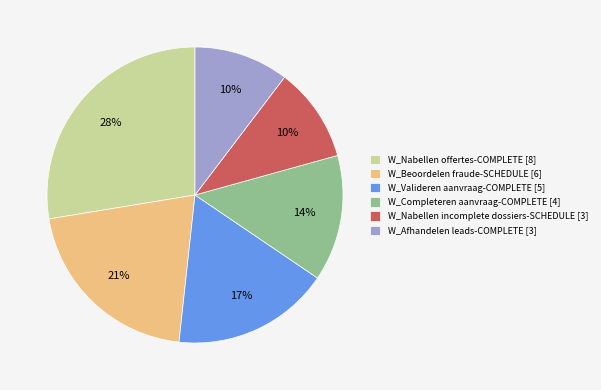

Is it true that W_Valideren aanvraag-COMPLETE [5] is 17% of the pie?

True